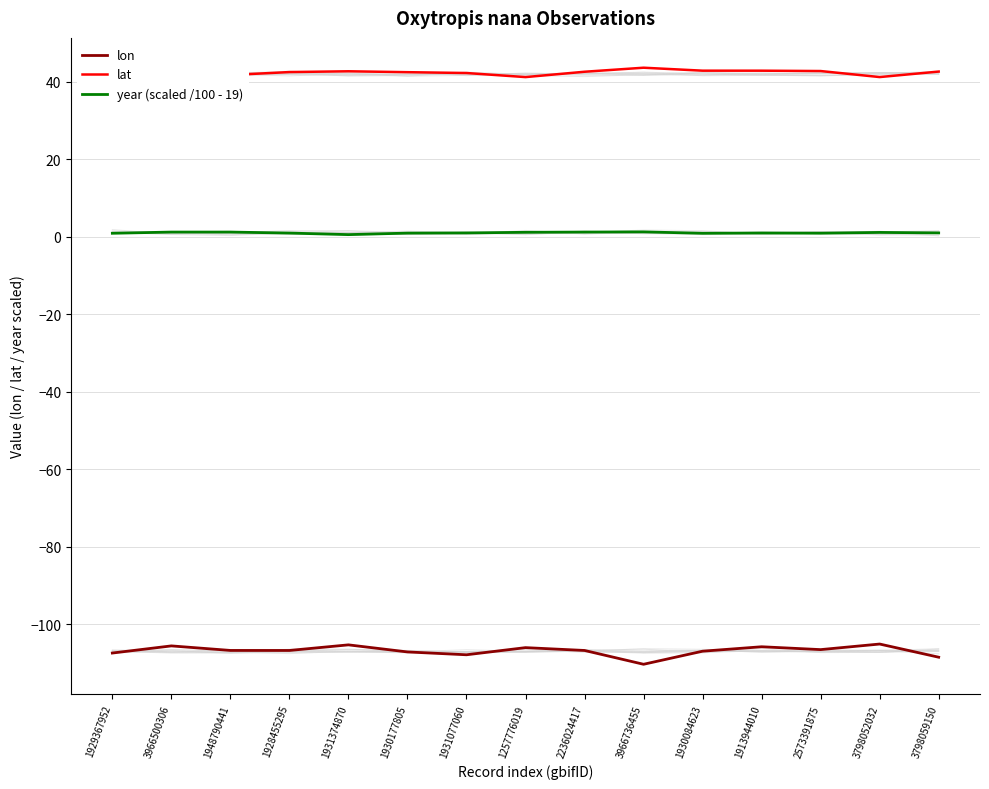

What is the total value across all series at 2573391875?

-63.0